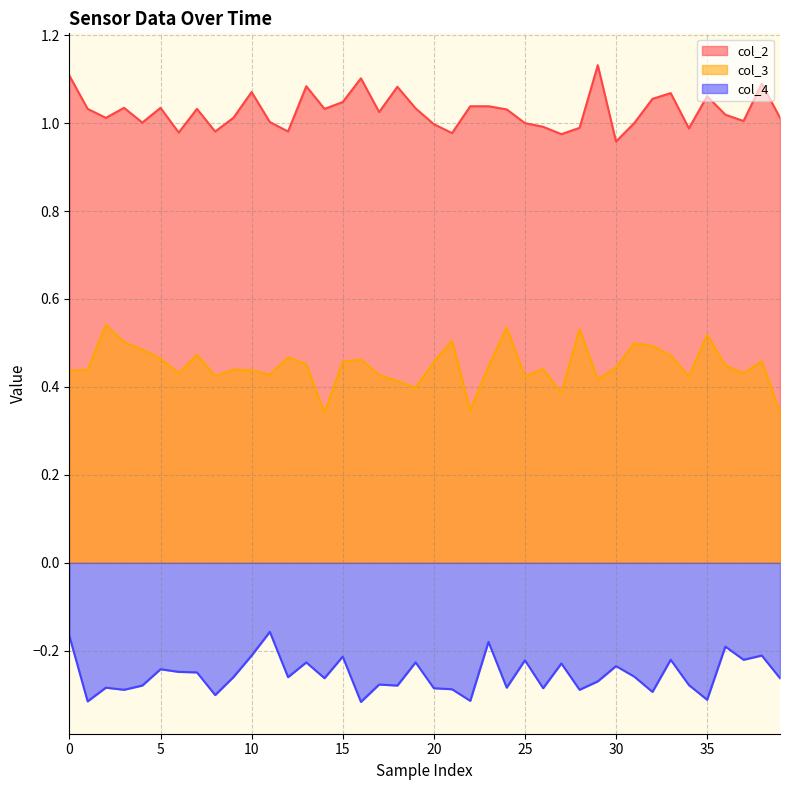

Is the value of col_2 at 28 greater than the value of col_4 at 11?

Yes